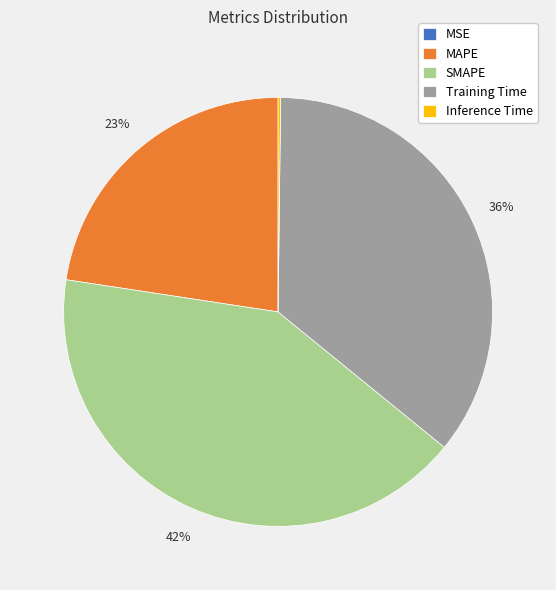

To the nearest percent, what portion does SMAPE represent?

42%